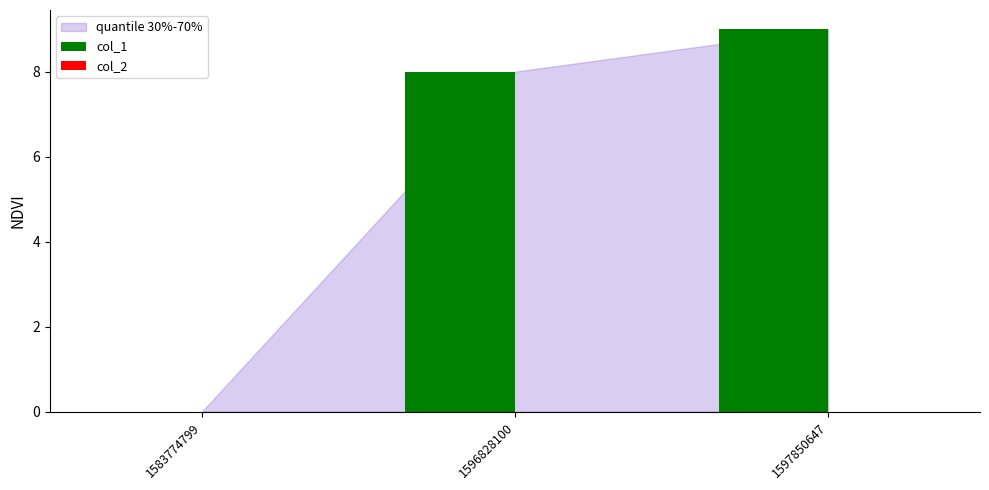

Is it true that the value at 1597850647 is 9?

True